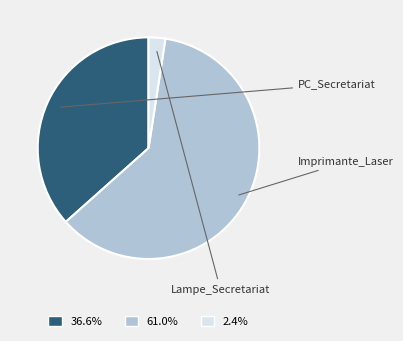

To the nearest percent, what is the difference between the largest and smallest slice percentages?

59%